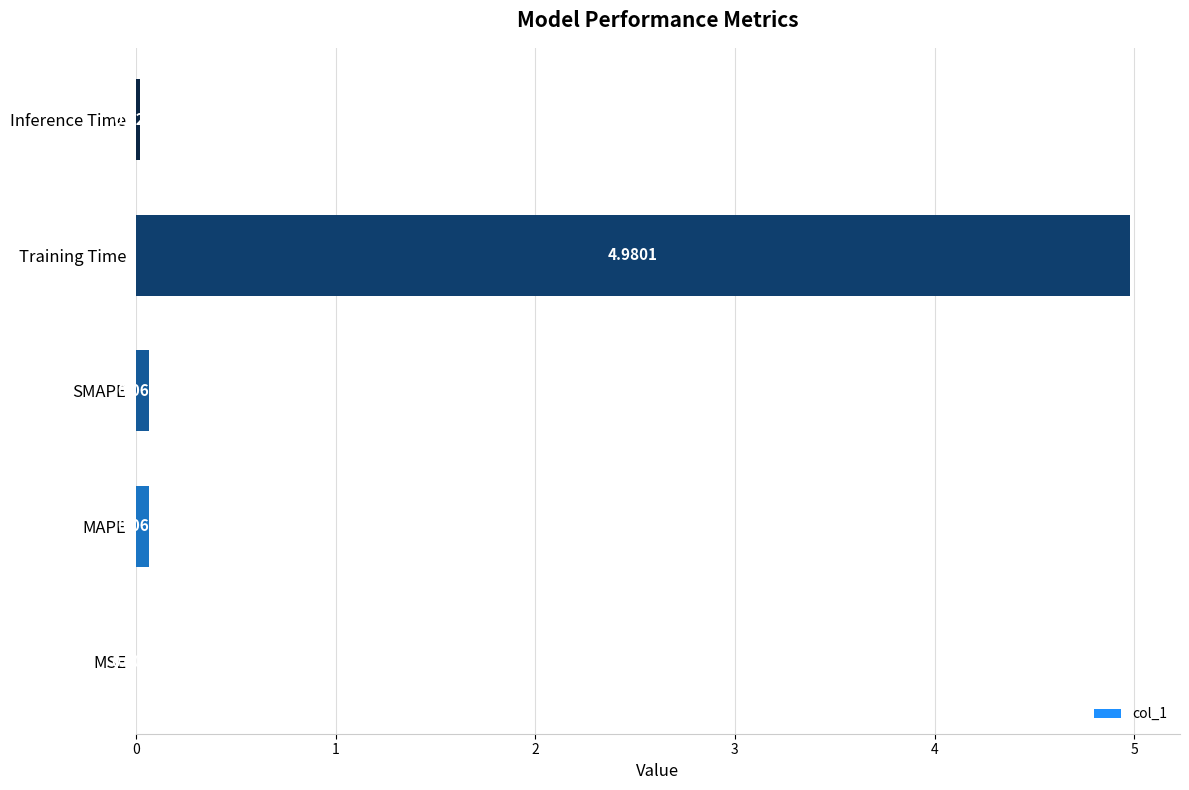

Which category has the highest value across all series?

Training Time